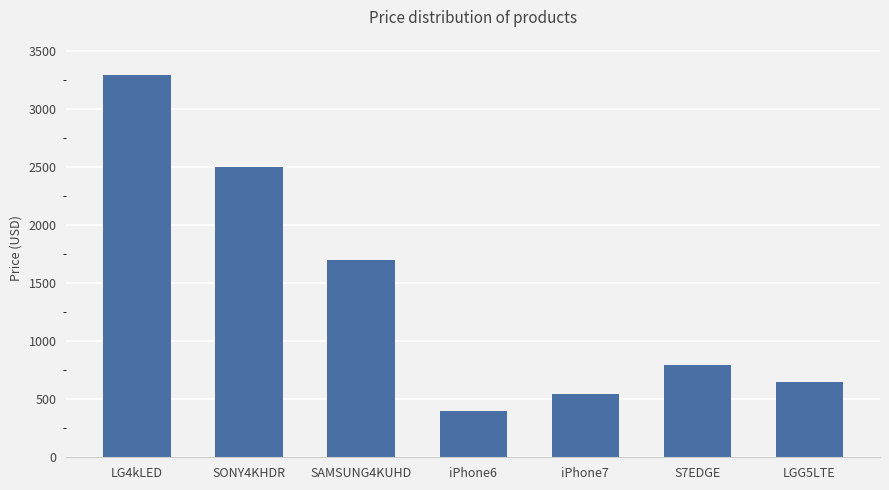

Which label corresponds to the largest value in the chart?

LG4kLED